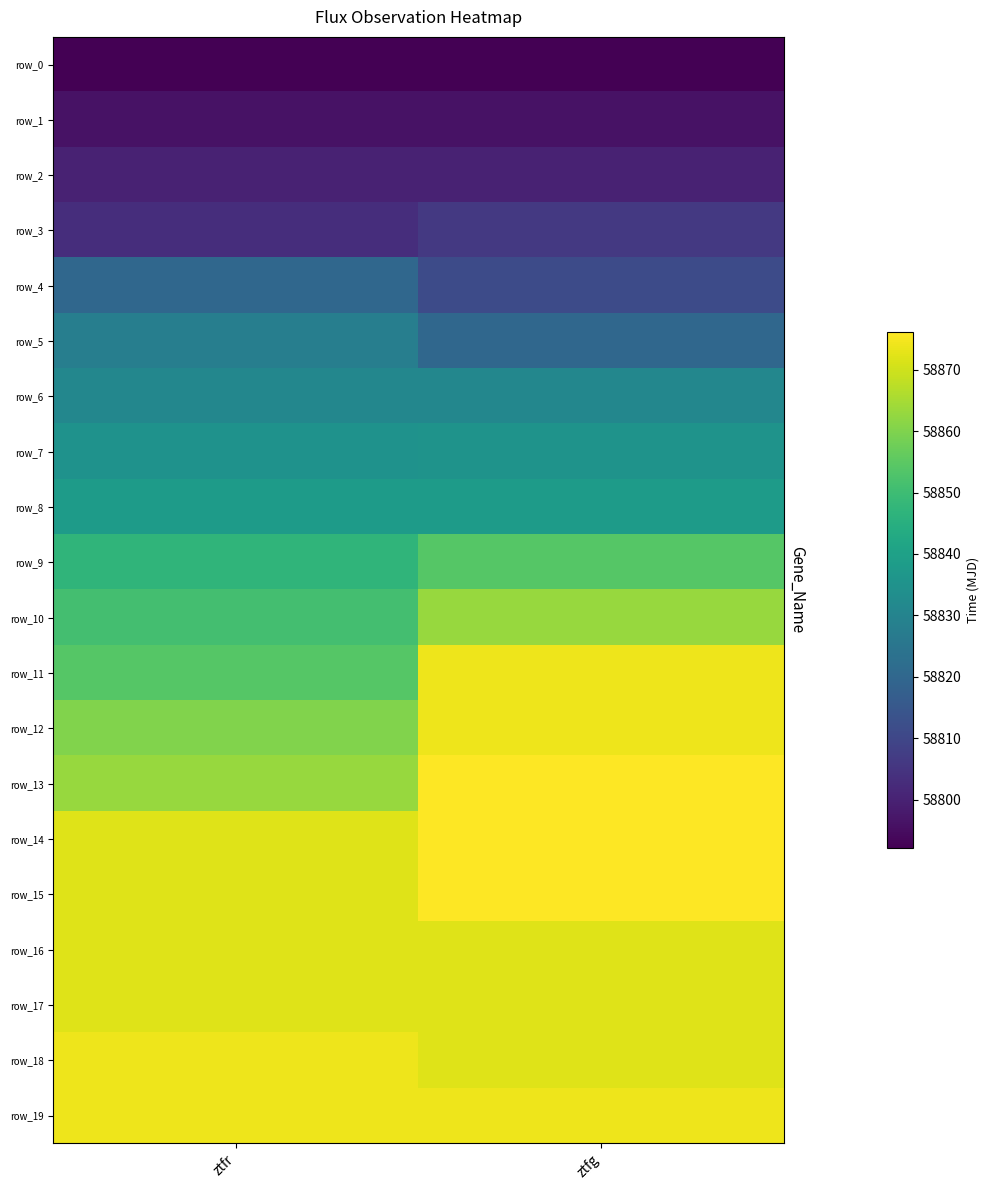

True or false: row_2 has a value of 58800.3 at ztfr.

True